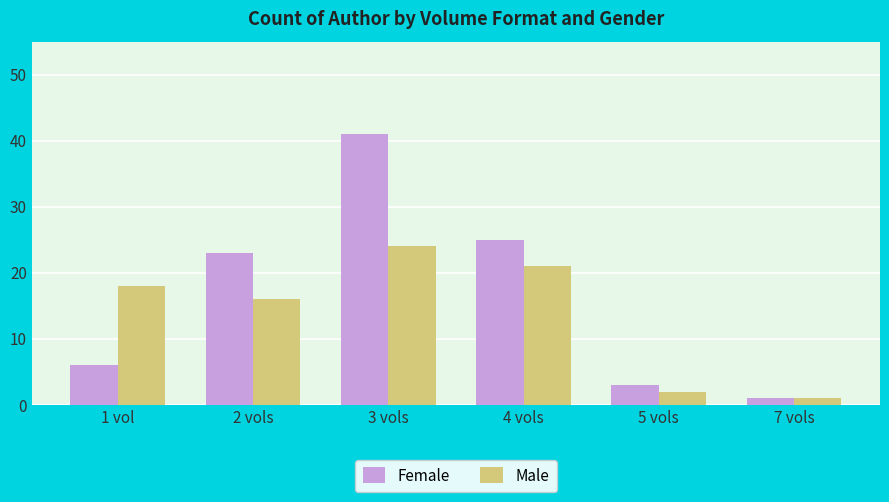

What are all the series names shown in the legend?

Female, Male